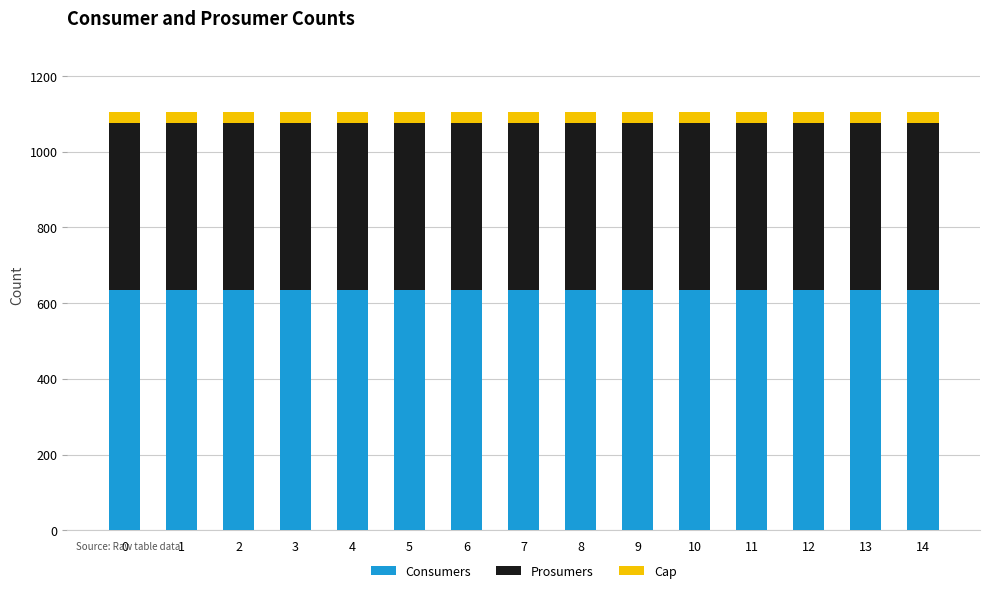

What are all the series names shown in the legend?

Consumers, Prosumers, Cap